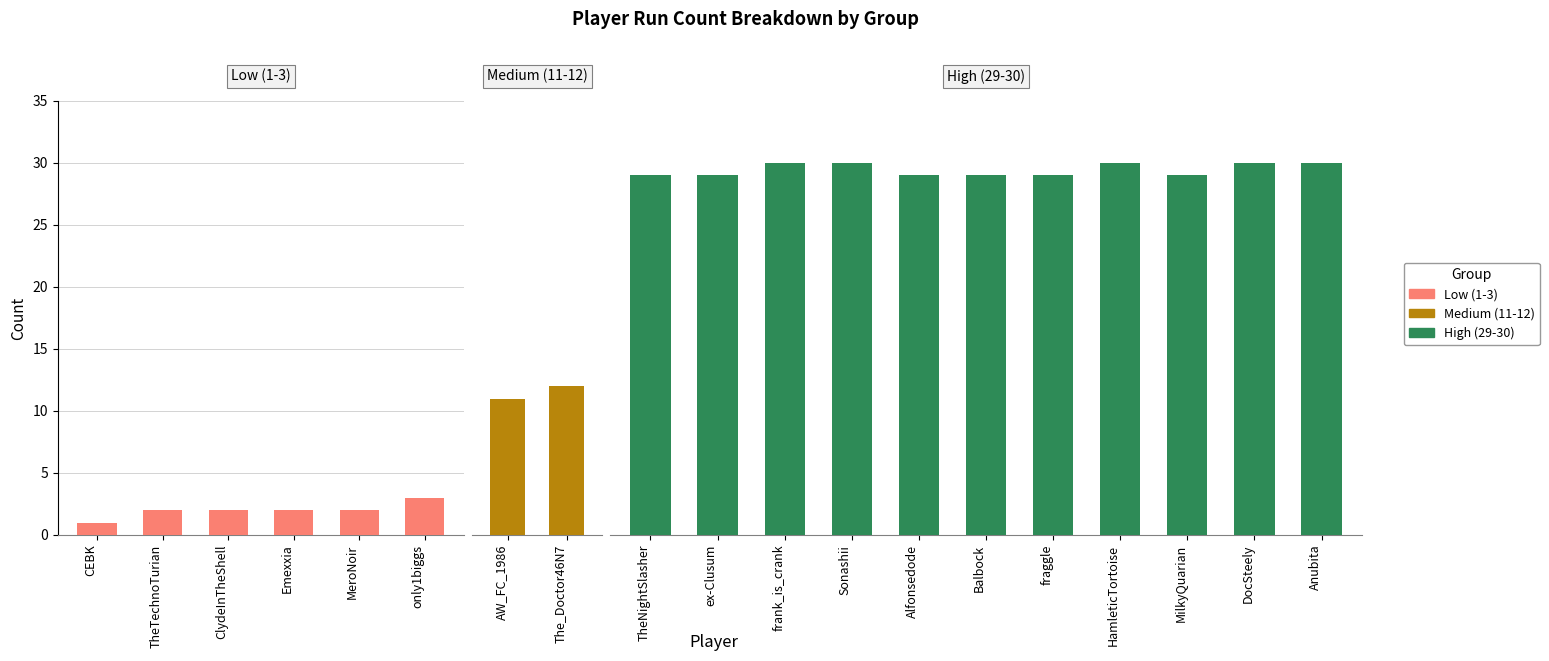

What is the difference between the values at Anubita and TheTechnoTurian?

28